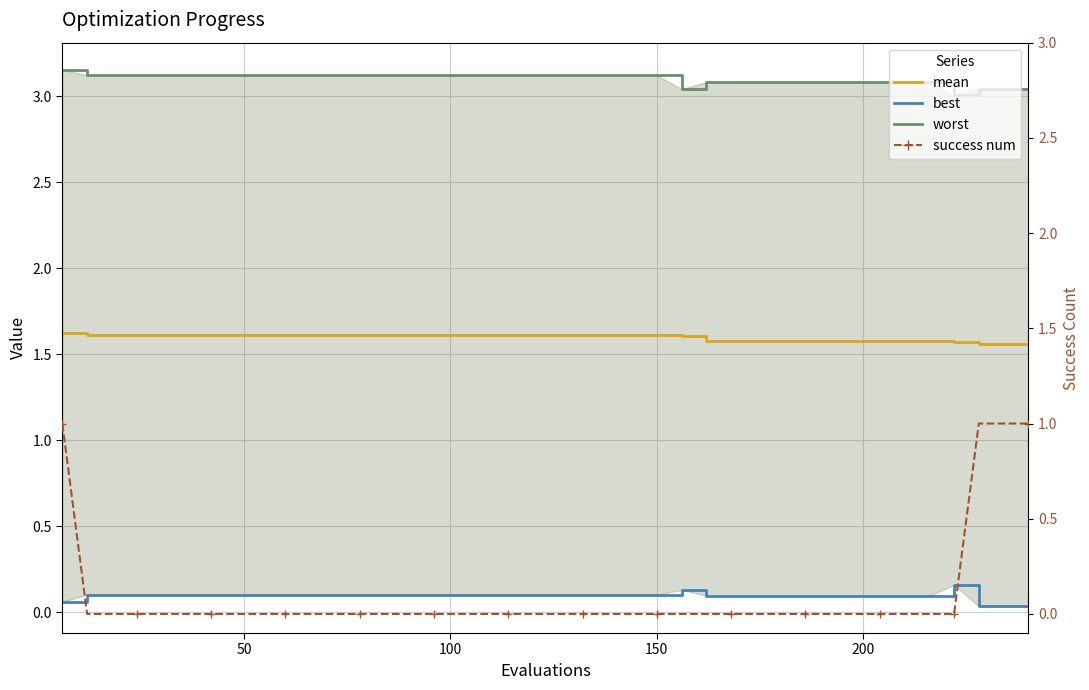

Is the value of best at 36 greater than the value of success num at 29?

Yes